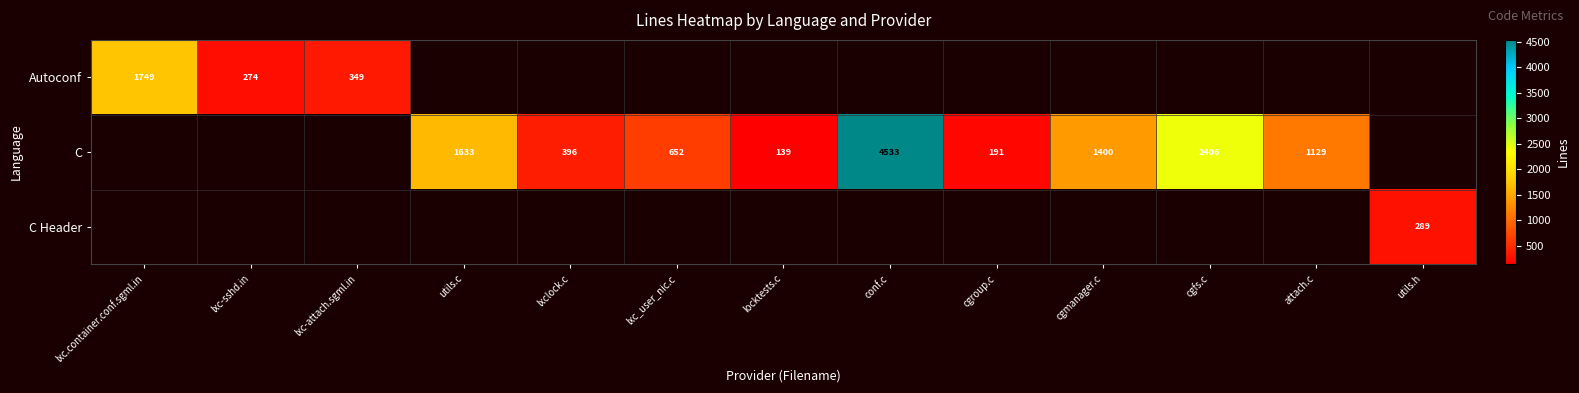

True or false: C has a value of 320 at cgmanager.c.

False